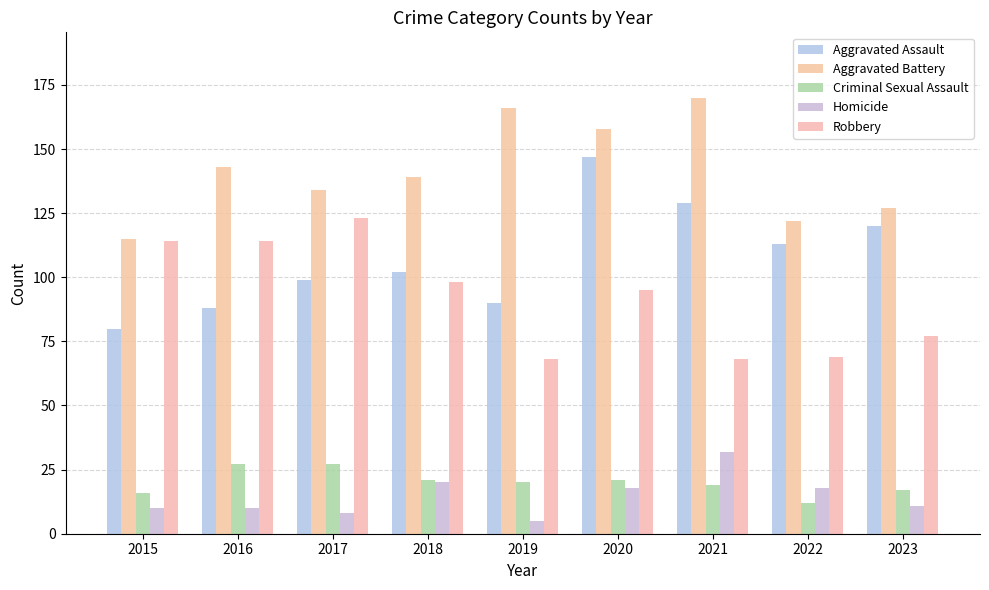

What is the difference between the second highest and minimum values in the Aggravated Assault series?

49